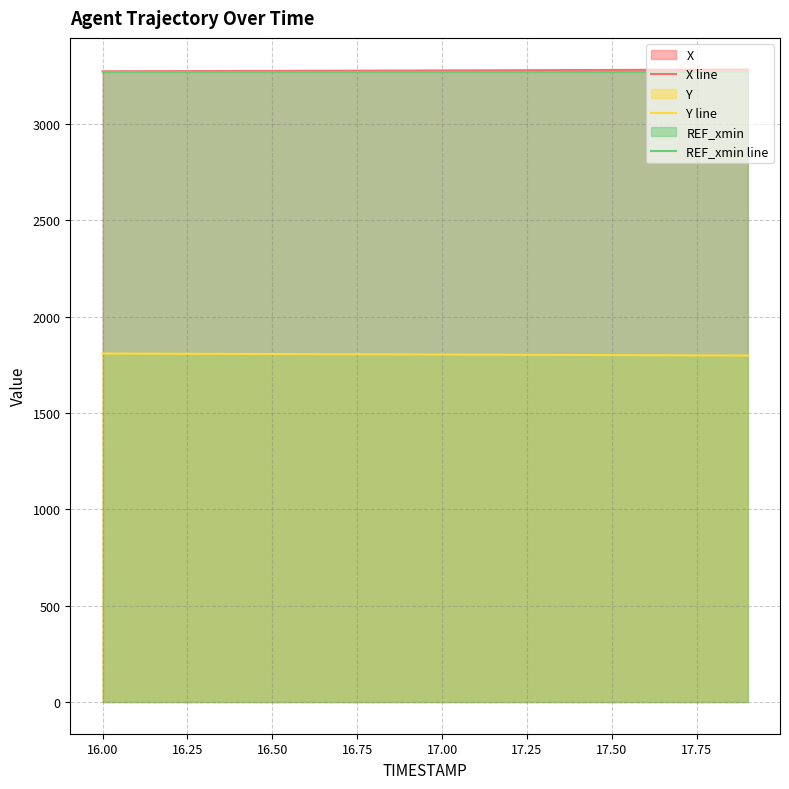

What is the difference between the highest and lowest values at 17.00?

1473.8